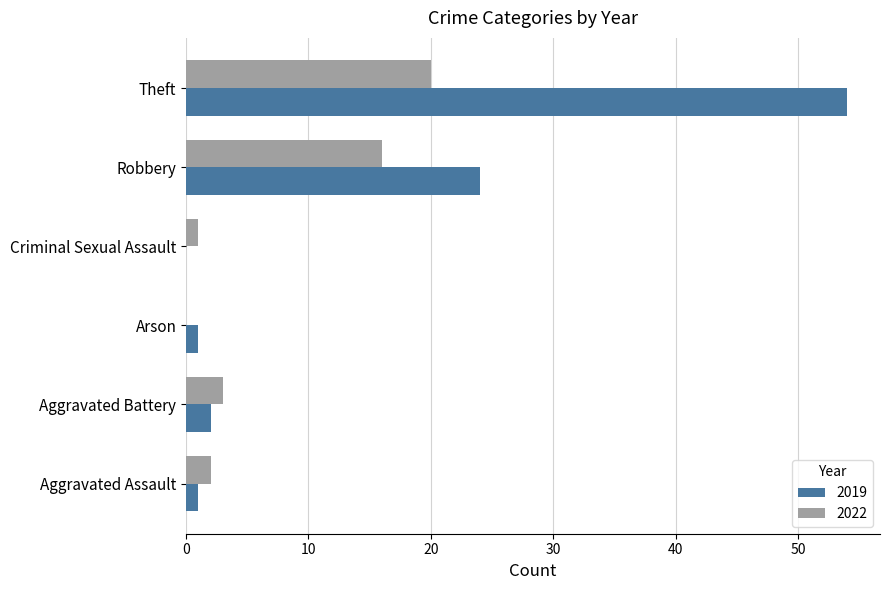

At which category is the sum across all series the highest?

Theft